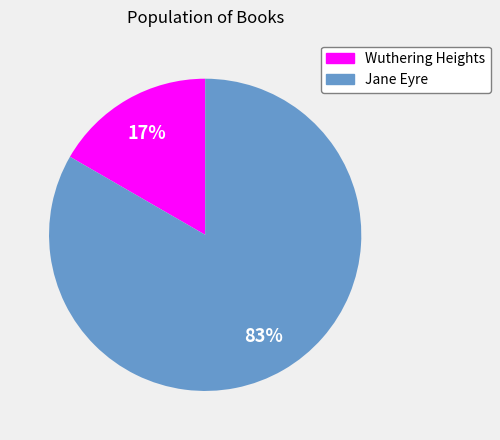

How many slices are in this pie chart?

2